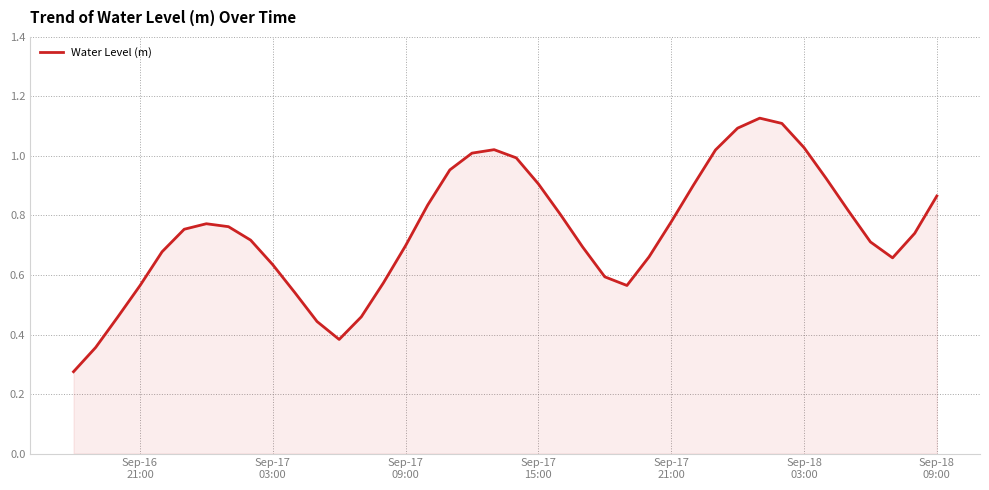

How many lines are shown in the chart?

1